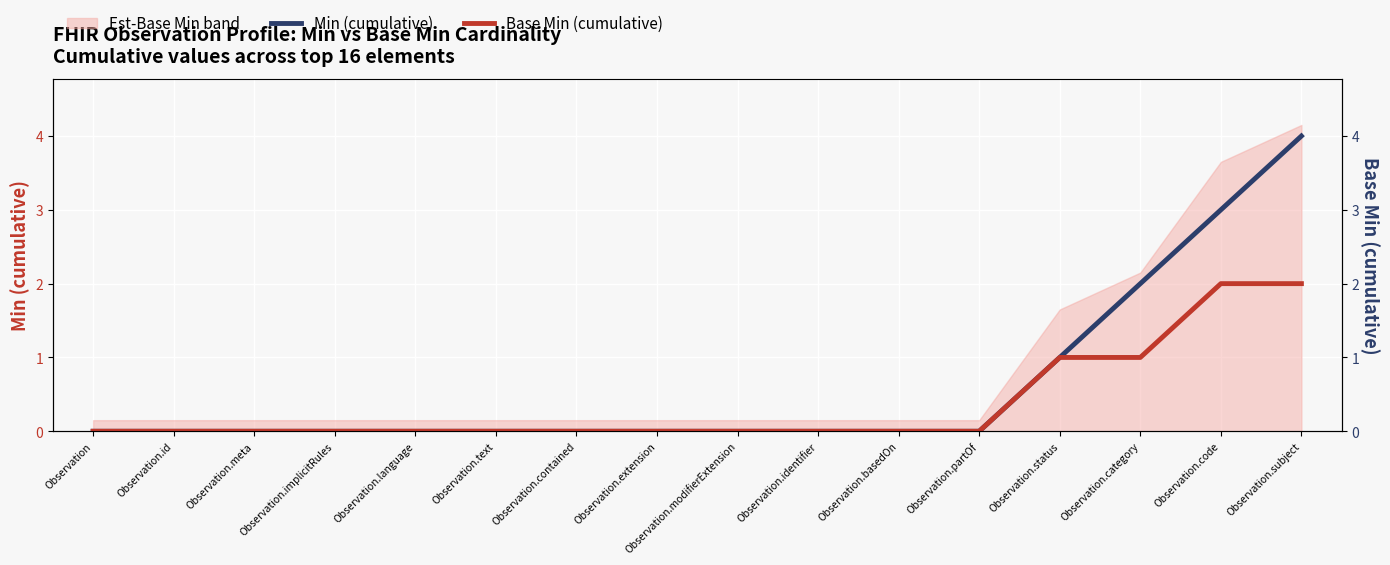

At how many categories does at least one series exceed 2?

2